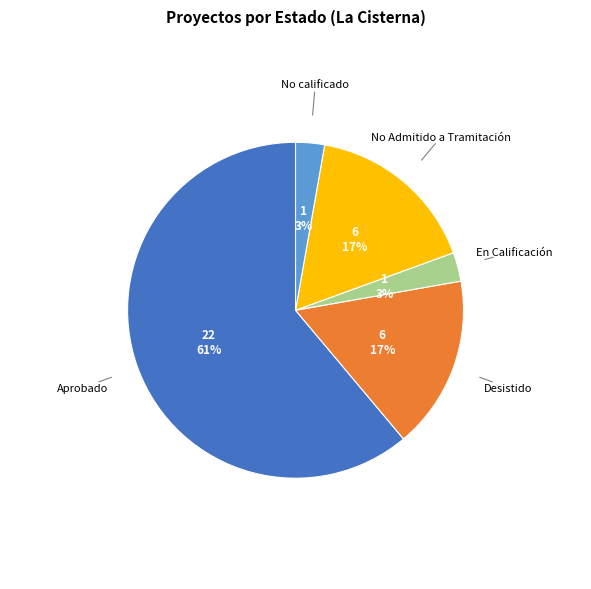

Is the sum of Desistido and No calificado greater than half?

No